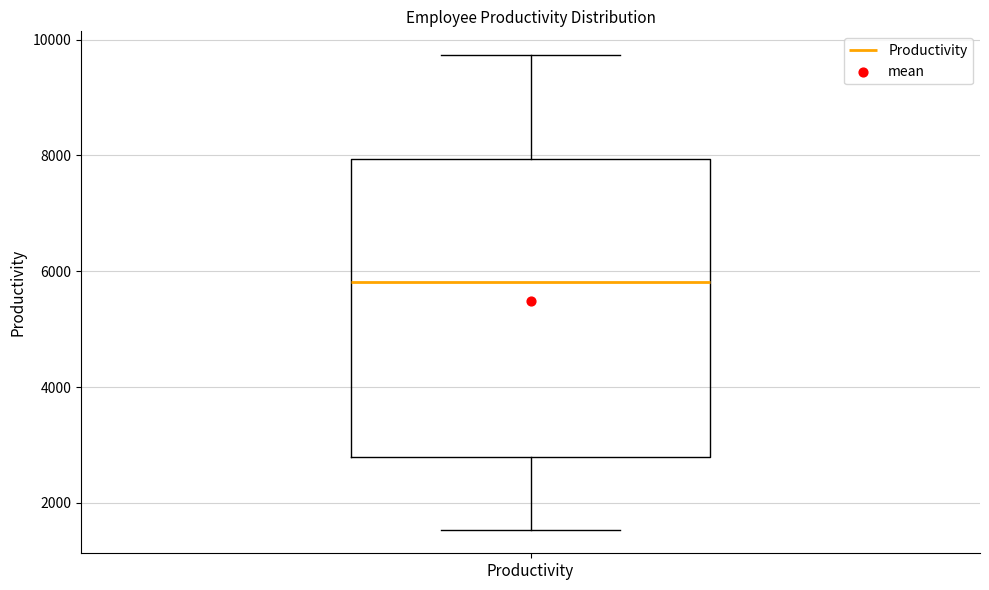

Transcribe this box plot: give where the median line is, the range the box spans, and where the two whiskers end, as read against the y-axis. The values are not printed on the chart, so give them approximately, as read against the axis.

median 5800, box 2800 to 8000, whiskers 1600 to 9800